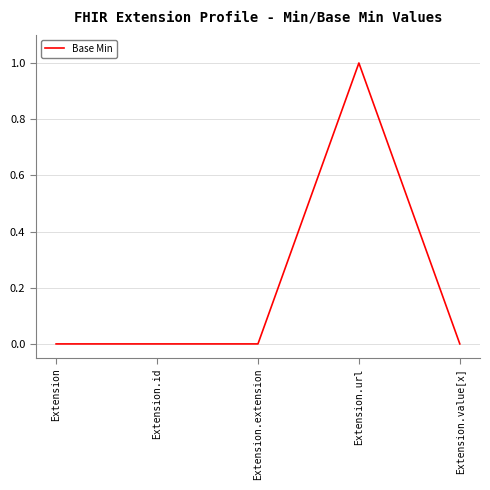

What is the sum of all values?

1